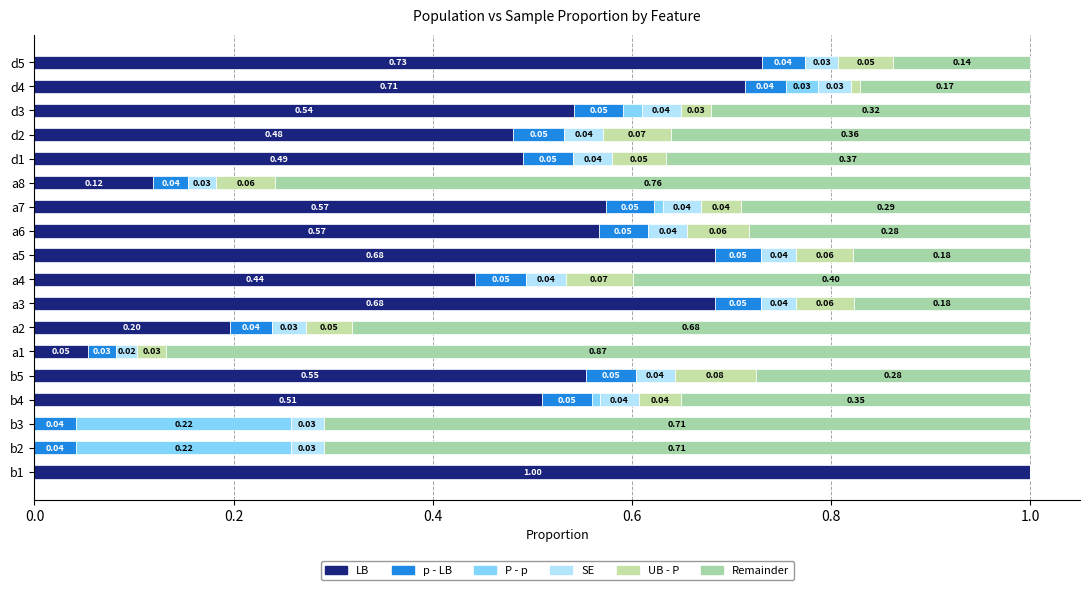

How many distinct data groups are displayed?

6